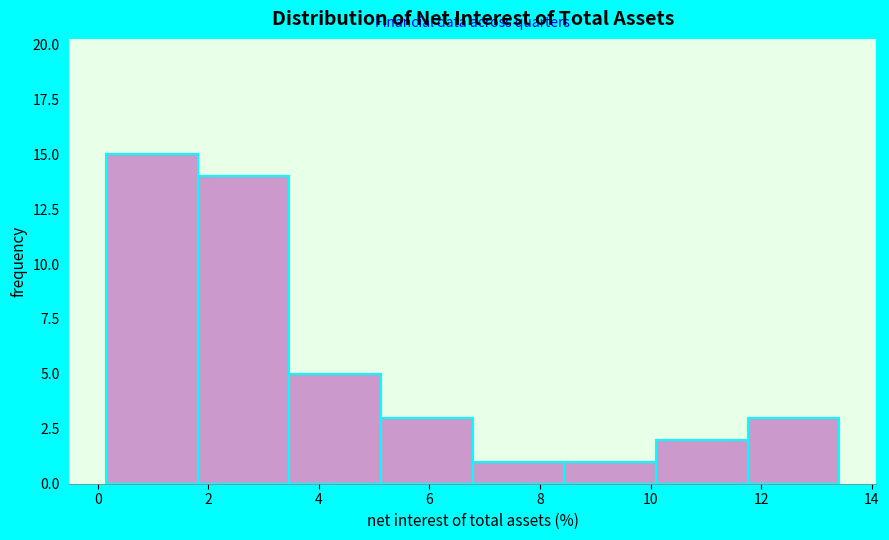

Reading left to right, list every bar in this chart as the range it spans on the x-axis followed by its height. Neither the bar edges nor the heights are printed on the chart, so give them approximately, as read against the axes.

0.2 to 1.8: 15
1.8 to 3.4: 14
3.4 to 5.2: 5
5.2 to 6.8: 3
6.8 to 8.4: 1
8.4 to 10.0: 1
10.0 to 11.8: 2
11.8 to 13.4: 3